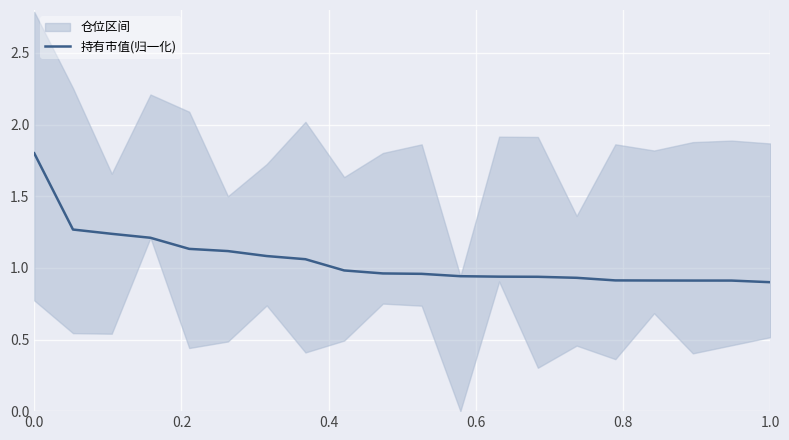

True or false: the data shows 0.9 at 1.0.

True